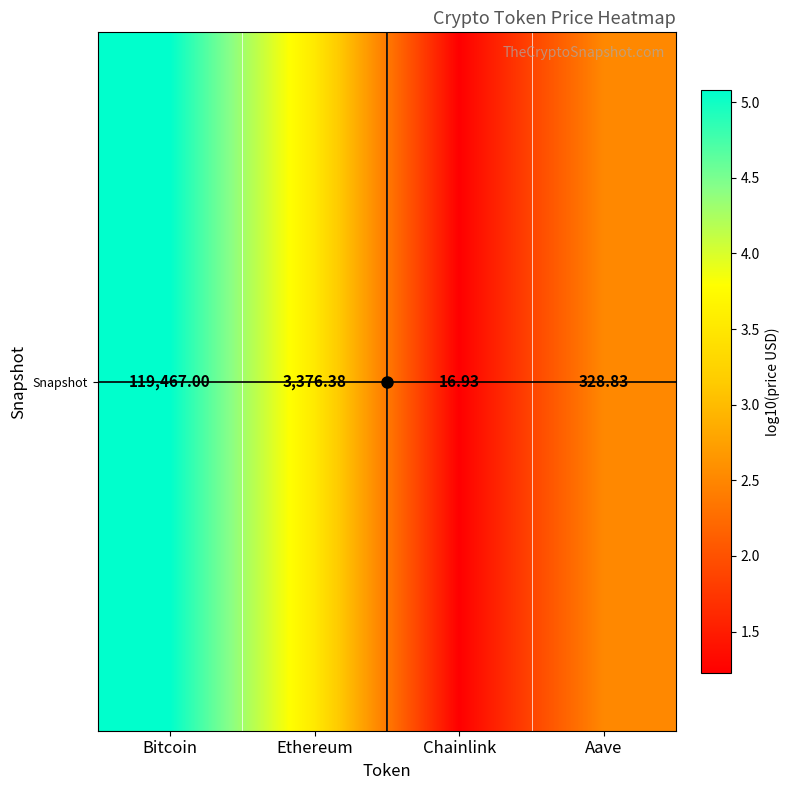

Rank the categories by value from lowest to highest.

Chainlink, Aave, Ethereum, Bitcoin